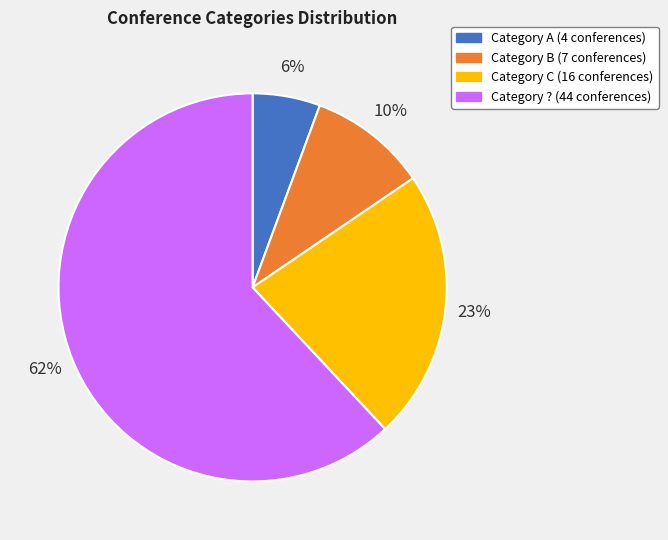

To the nearest percent, what is the average slice percentage?

25%